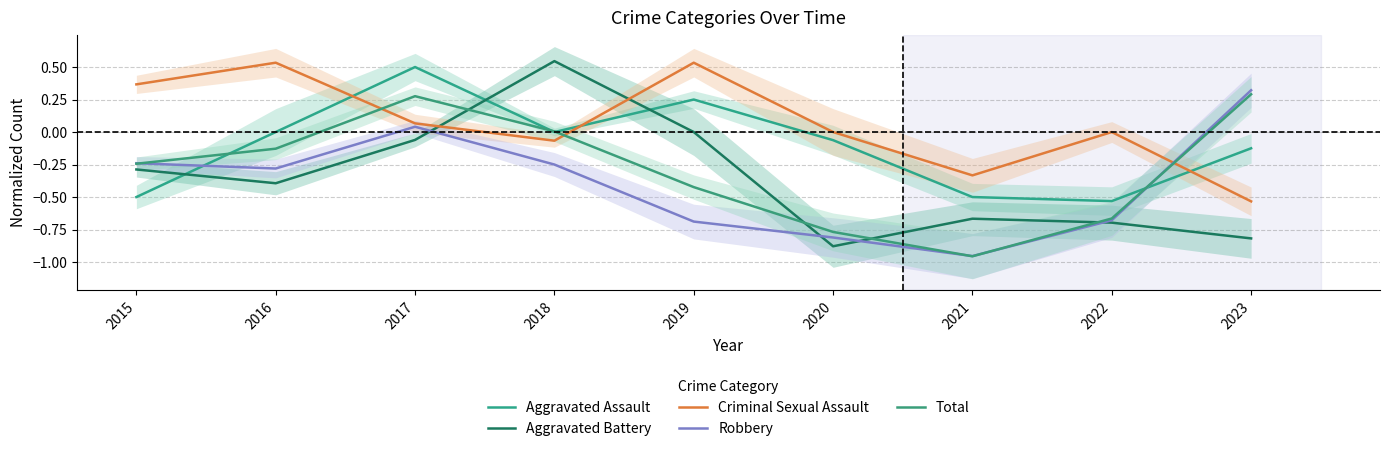

True or false: Robbery has more than 1 points higher than both neighbors.

False